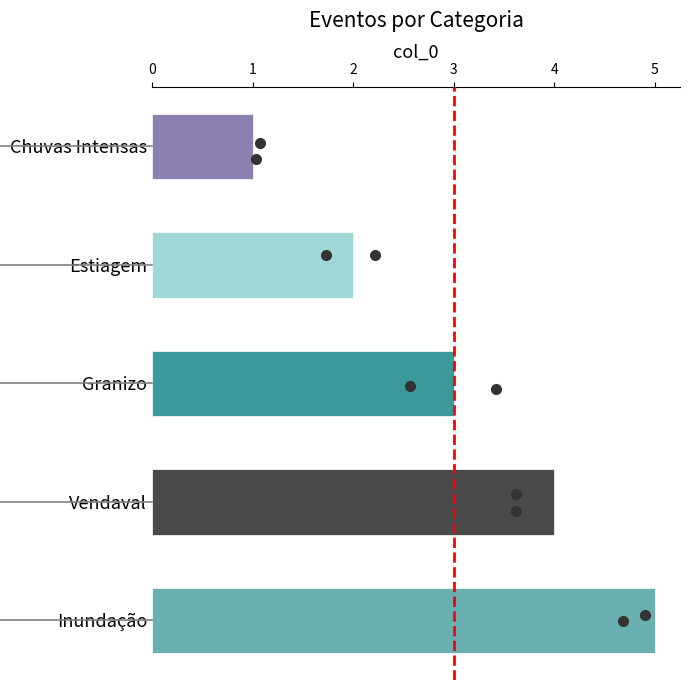

How many series are shown in this chart?

1